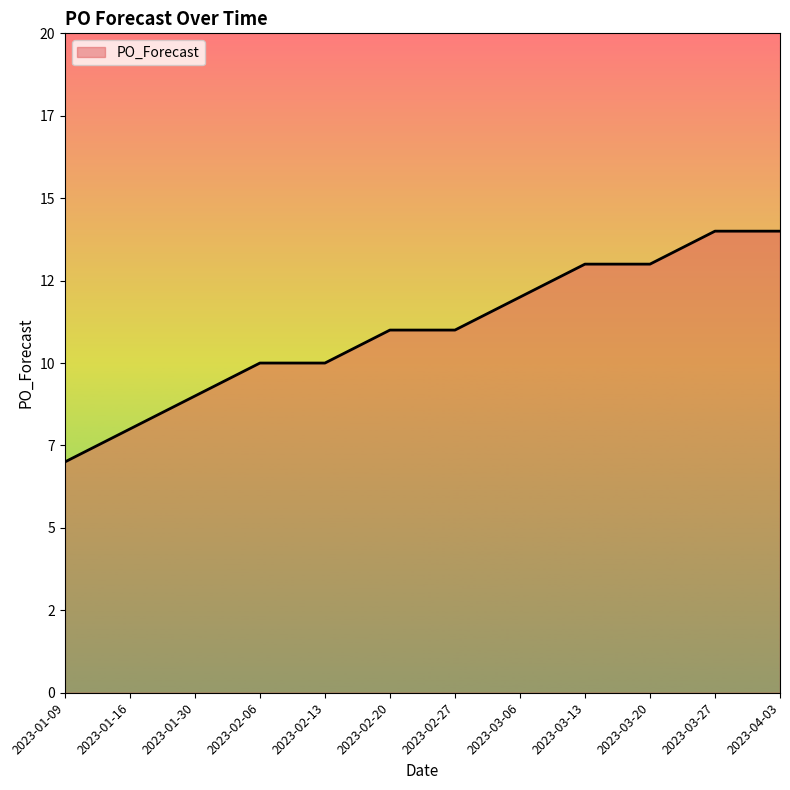

What is the approximate value at 2023-01-16?

8